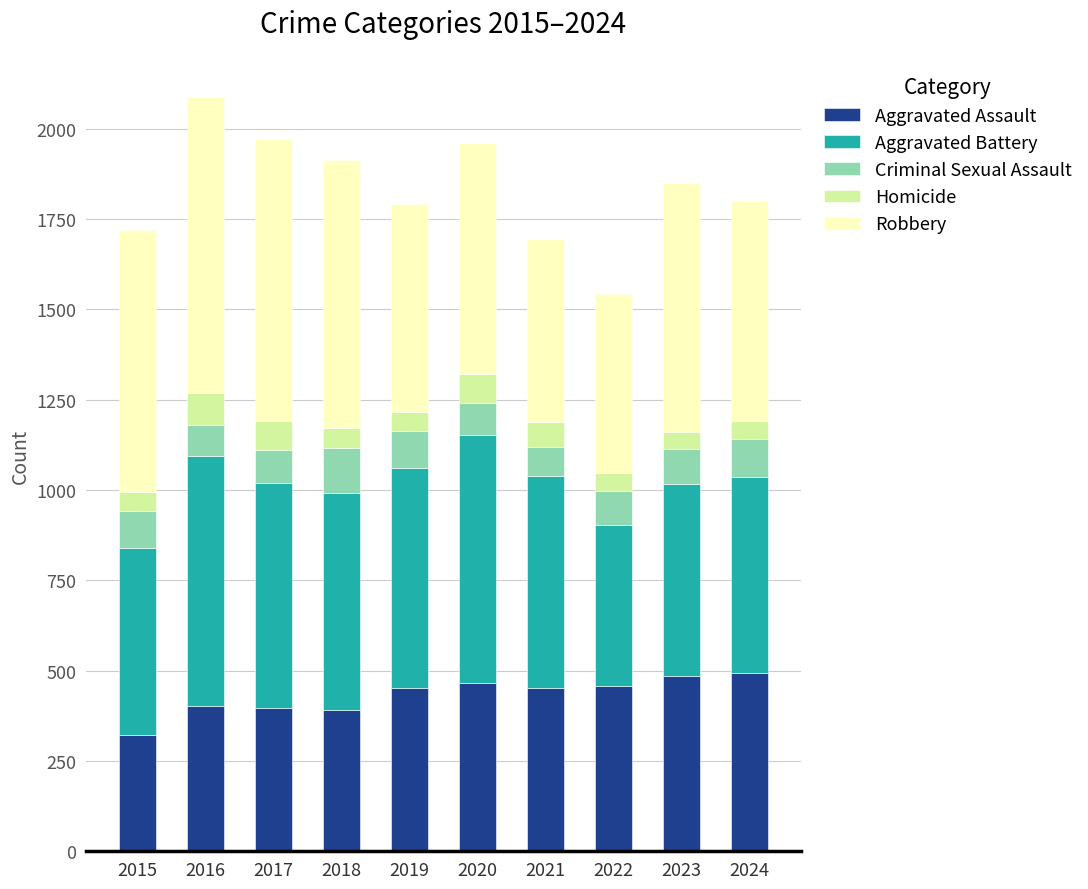

Does the chart contain any negative values?

No